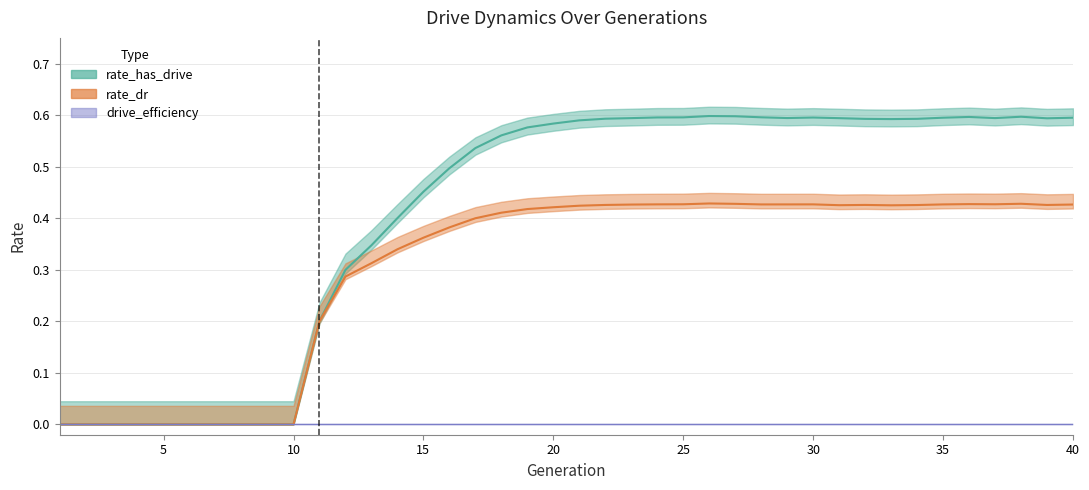

True or false: rate_has_drive and rate_dr intersect in this chart.

False